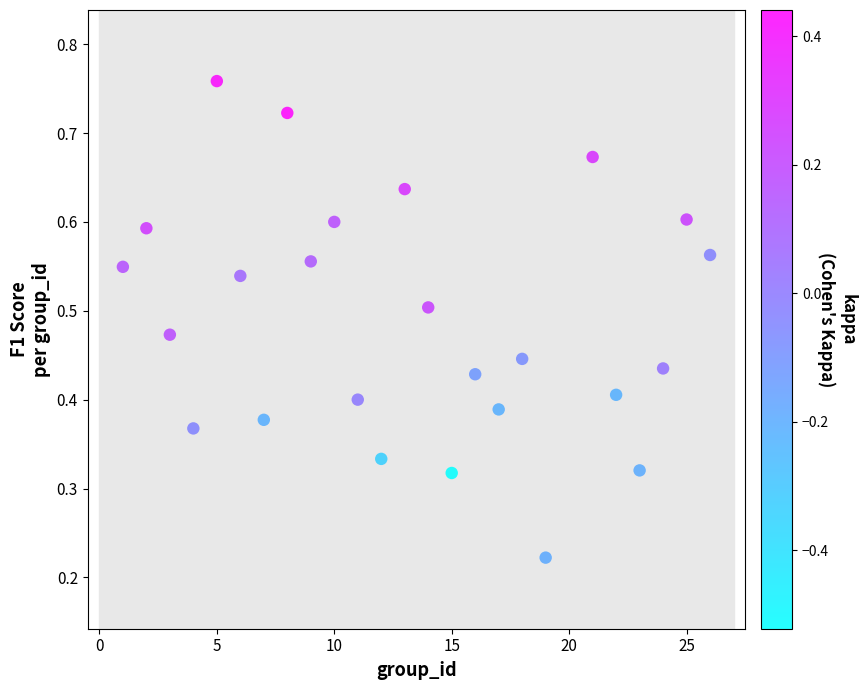

What is the range of X values (max minus min)?

25.0